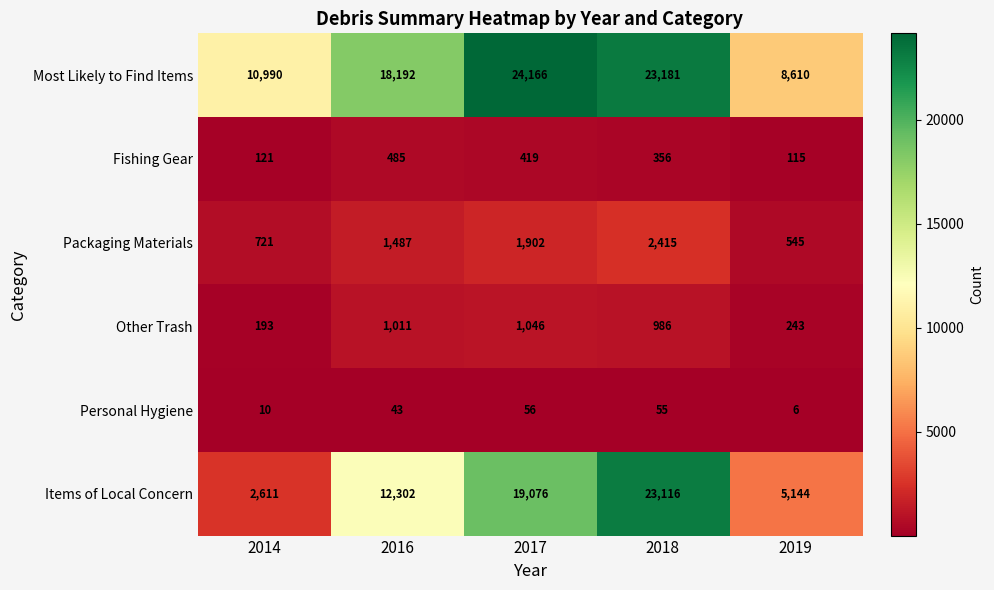

Reading right to left, transcribe all the data shown in this chart.

Most Likely to Find Items: 8610	23181	24166	18192	10990
Fishing Gear: 115	356	419	485	121
Packaging Materials: 545	2415	1902	1487	721
Other Trash: 243	986	1046	1011	193
Personal Hygiene: 6	55	56	43	10
Items of Local Concern: 5144	23116	19076	12302	2611